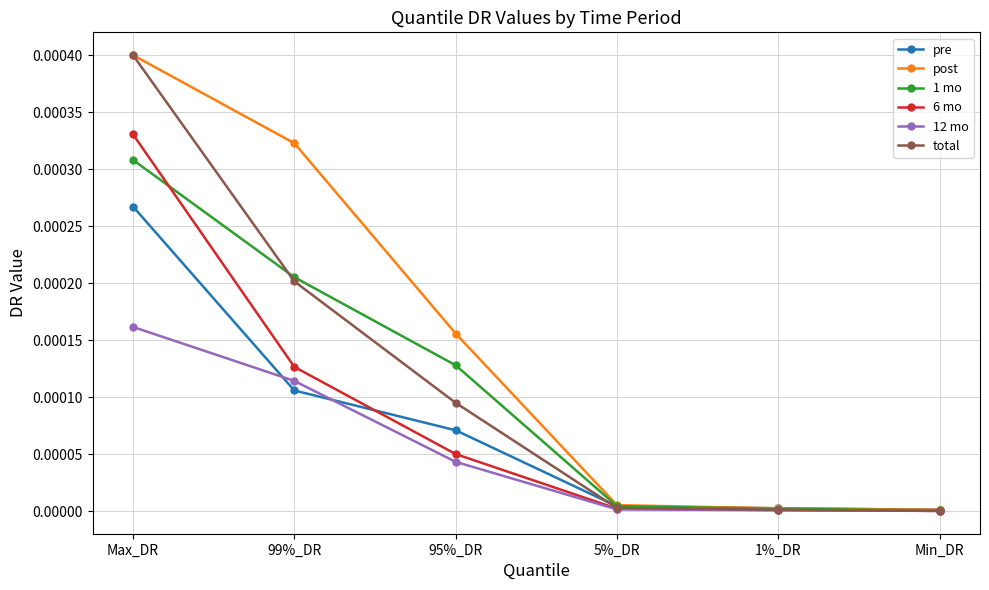

What is the label of the 6th point from the left?

Min_DR